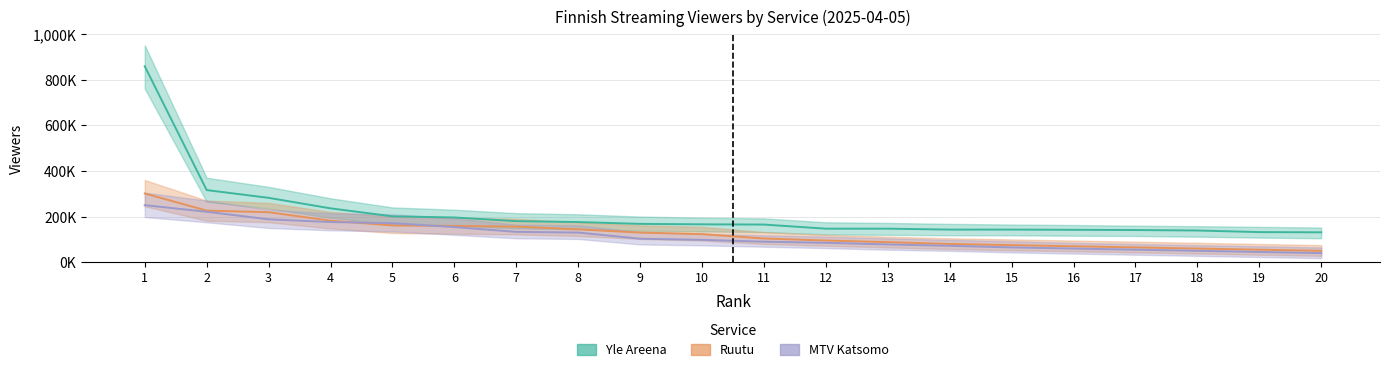

Which has a higher value, 8 or 9?

8